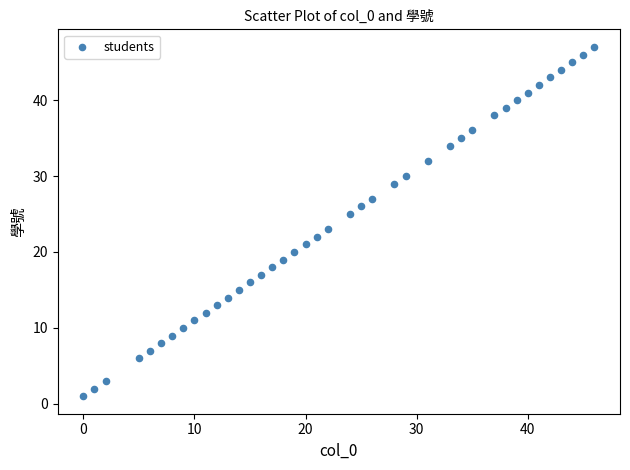

What is the range of X values (max minus min)?

46